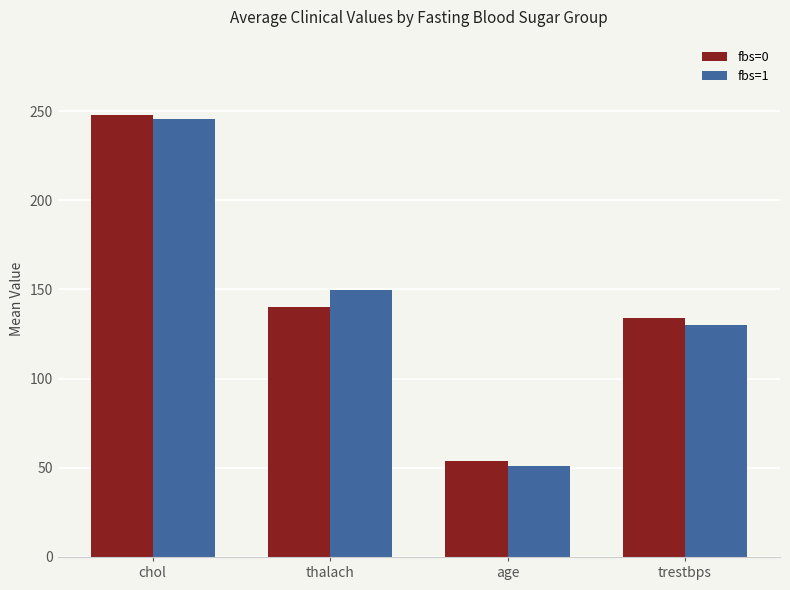

What is the total value across all series at trestbps?

263.9